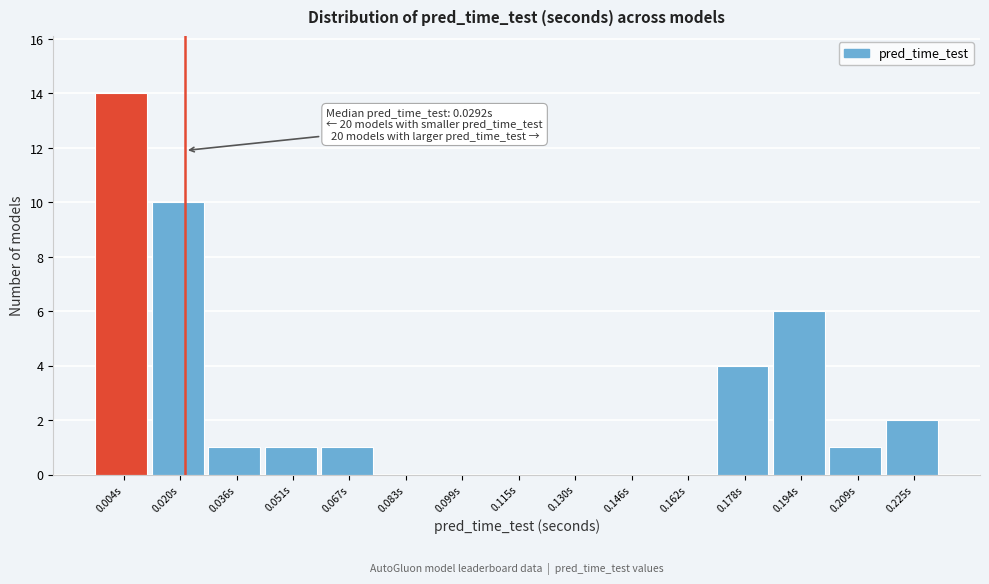

Reading left to right, what are all the values shown in this chart?

0.004s=14	0.020s=10	0.036s=1	0.051s=1	0.067s=1	0.083s=0	0.099s=0	0.115s=0	0.130s=0	0.146s=0	0.162s=0	0.178s=4	0.194s=6	0.209s=1	0.225s=2